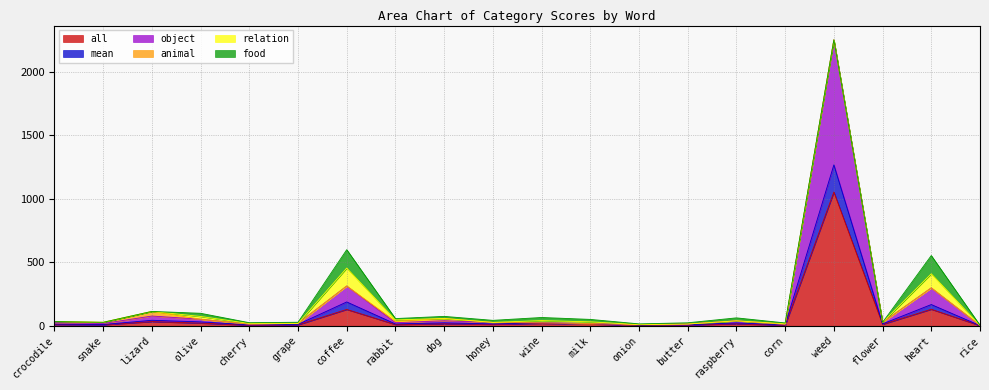

How many values in the all series are below 11?

9